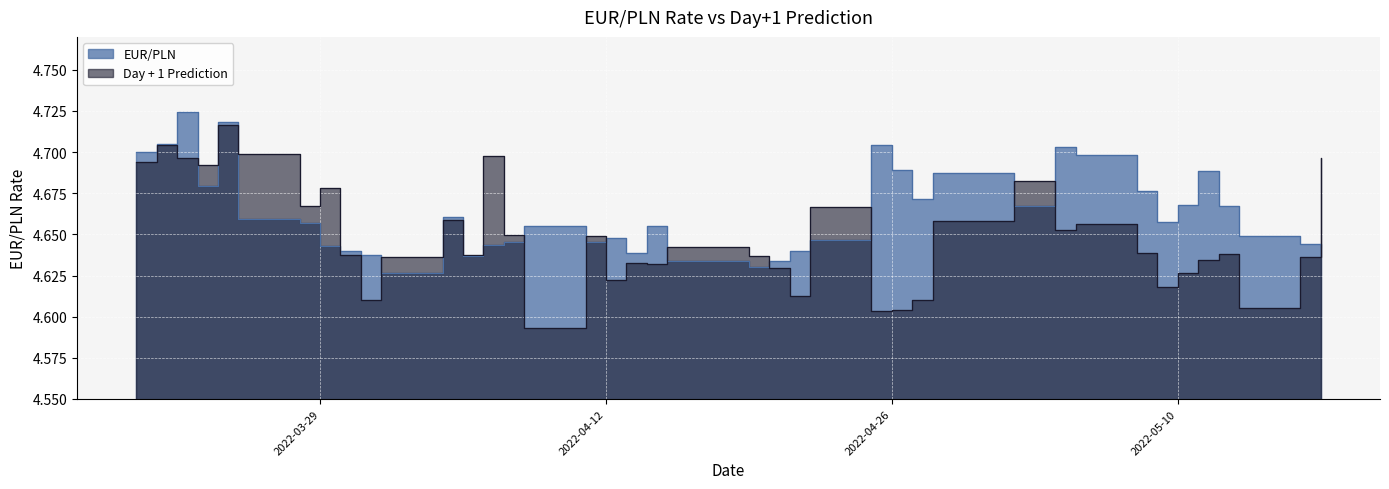

Where is Day + 1 Prediction nearest to the value 4?

2022-04-08